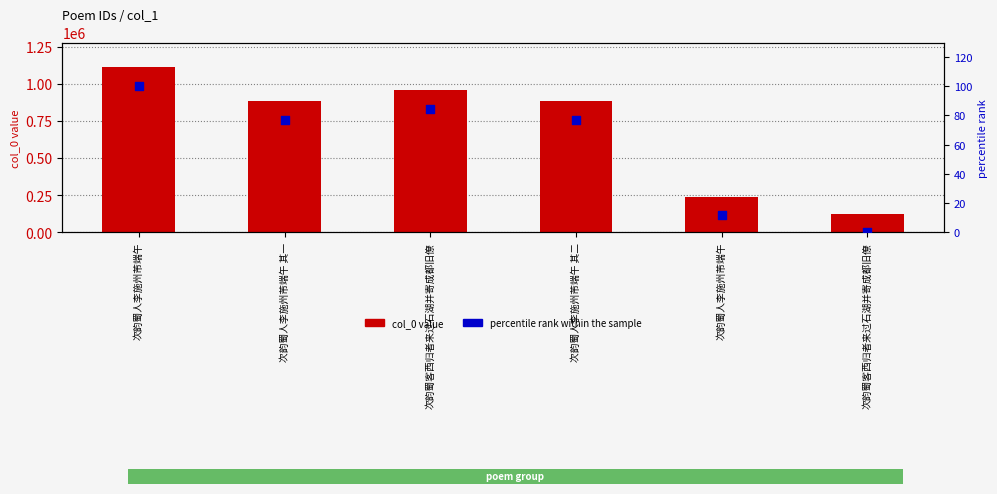

What are all the series names shown in the legend?

col_0 value, percentile rank within the sample